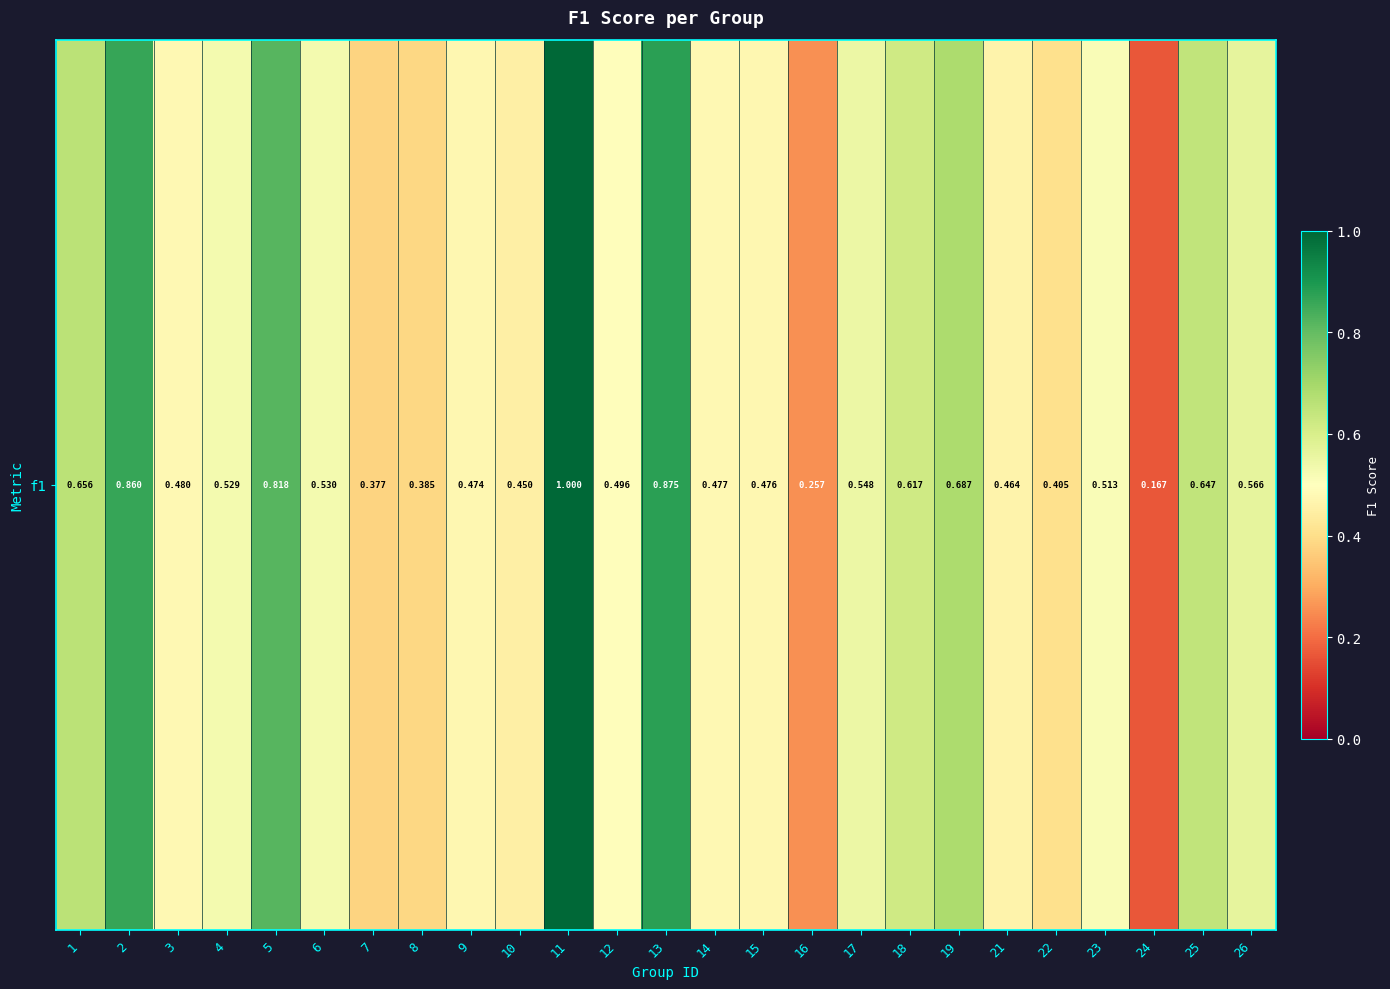

True or false: the data shows 0.4 at 11.

False